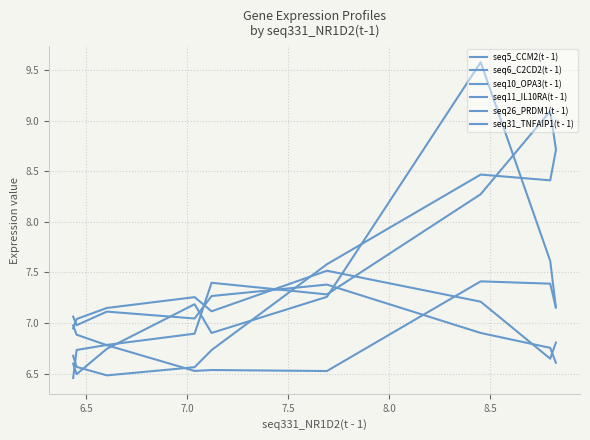

What is the smallest value displayed?

6.5